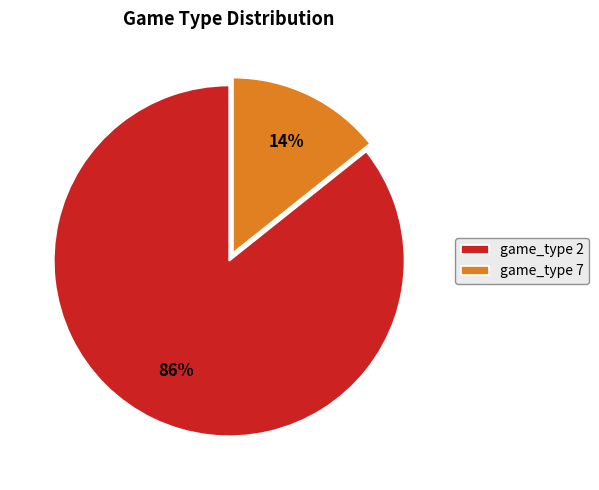

Do game_type 7 and game_type 2 together represent more than half of the pie?

Yes